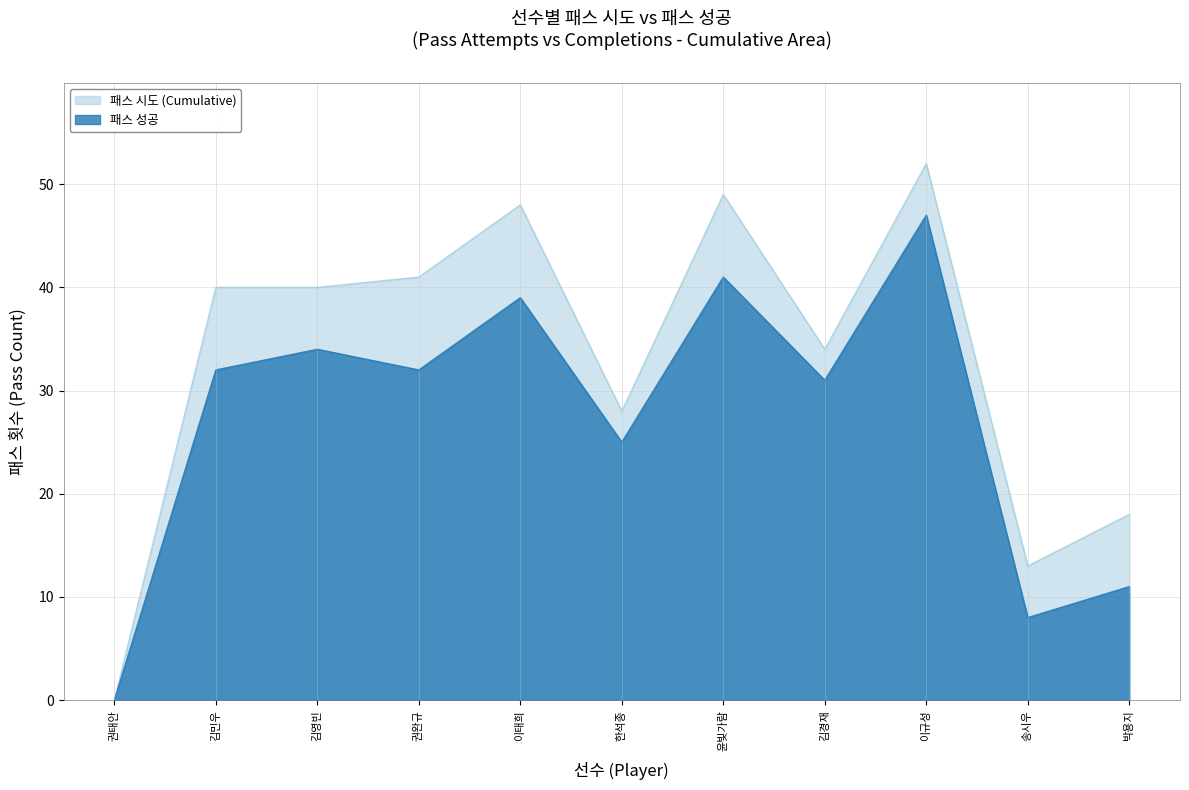

Reading left to right, what are all the values shown in this chart?

패스 시도: 0	40	40	41	48	28	49	34	52	13	18
패스 성공: 0	32	34	32	39	25	41	31	47	8	11